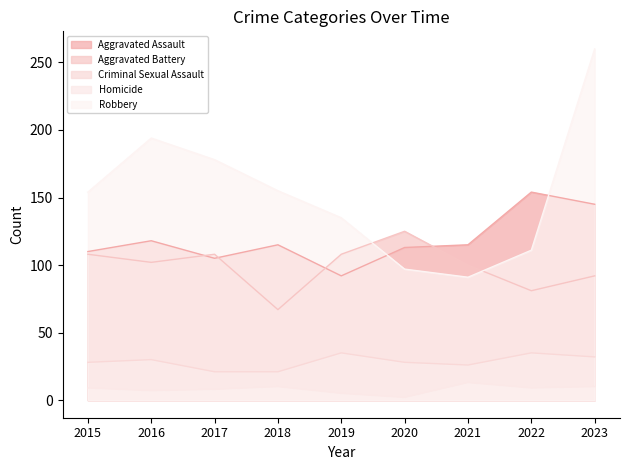

What is the smallest value displayed?

2